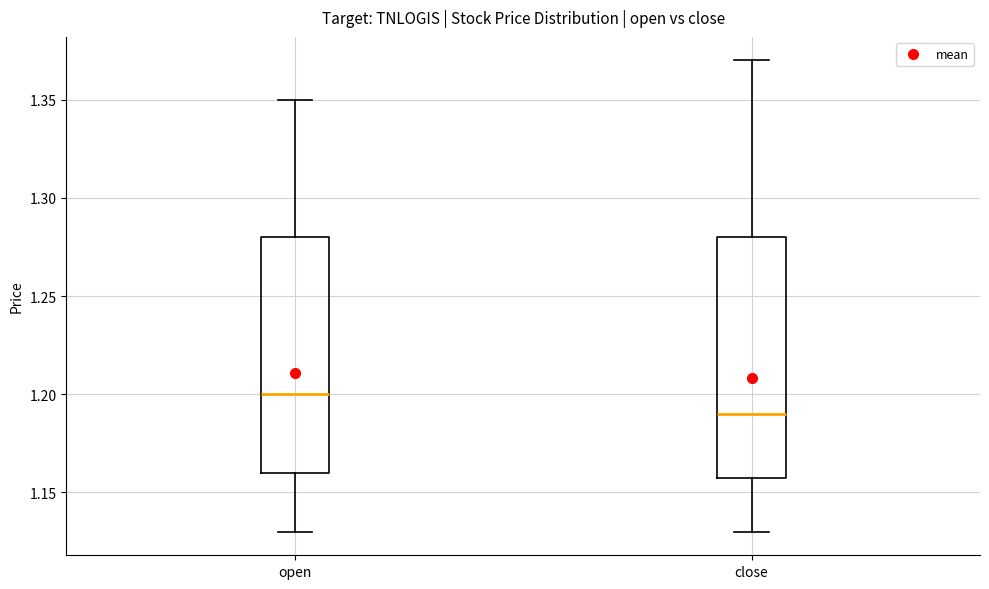

Reading left to right, read every box against the y-axis: the position of its median line, the range the box covers, and the ends of its whiskers. The values are not printed on the chart, so give them approximately, as read against the axis.

open: median 1.20, box 1.16 to 1.28, whiskers 1.13 to 1.35
close: median 1.19, box 1.16 to 1.28, whiskers 1.13 to 1.37